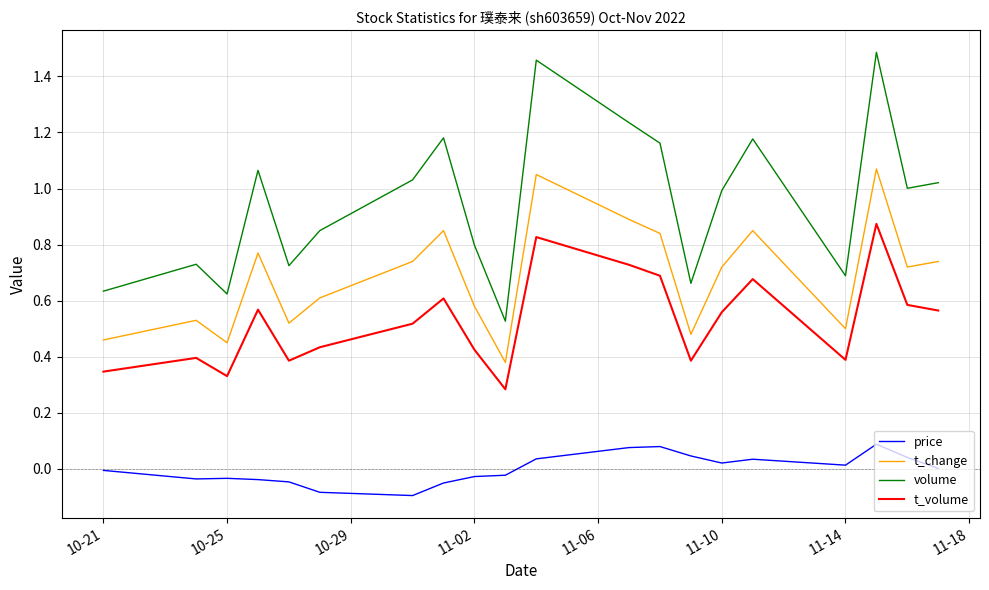

Which series has the widest spread of values?

volume